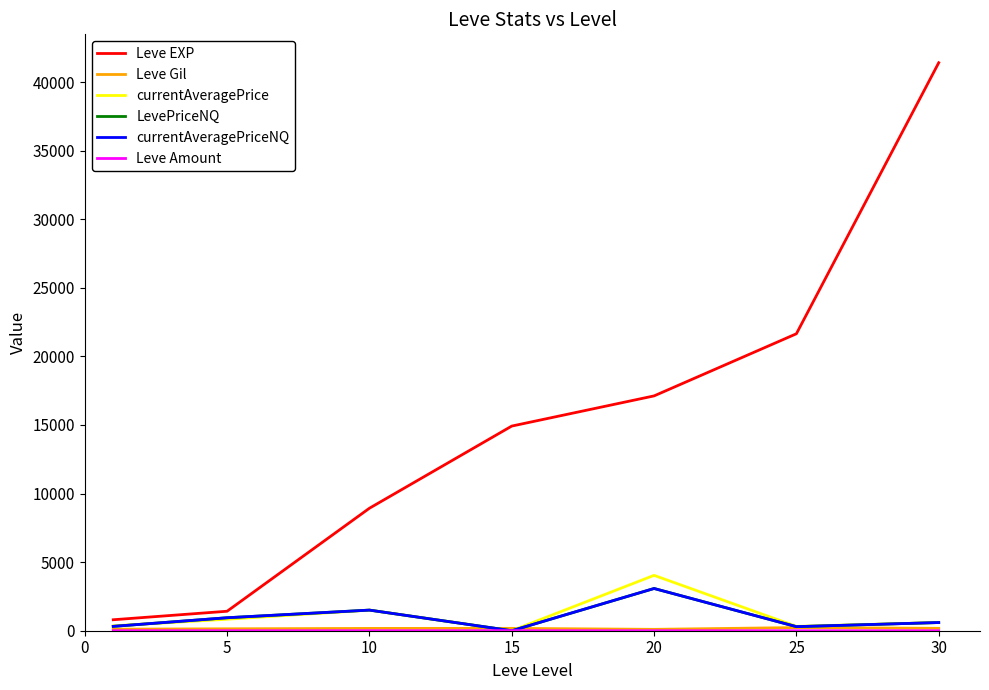

Reading left to right, extract all data points from this chart.

Leve EXP: 800.0	1420.0	8930.0	14920.0	17120.0	21650.0	41410.0
Leve Gil: 113.0	140.0	169.0	172.0	101.0	229.0	175.0
currentAveragePrice: 353.8	838.3	1503.3	0.0	4036.8	316.7	596.3
LevePriceNQ: 317.2	946.3	1503.3	0.0	3079.2	296.8	596.3
currentAveragePriceNQ: 317.2	946.3	1503.3	0.0	3079.2	296.8	596.3
Leve Amount: 1.0	1.0	3.0	3.0	1.0	1.0	1.0